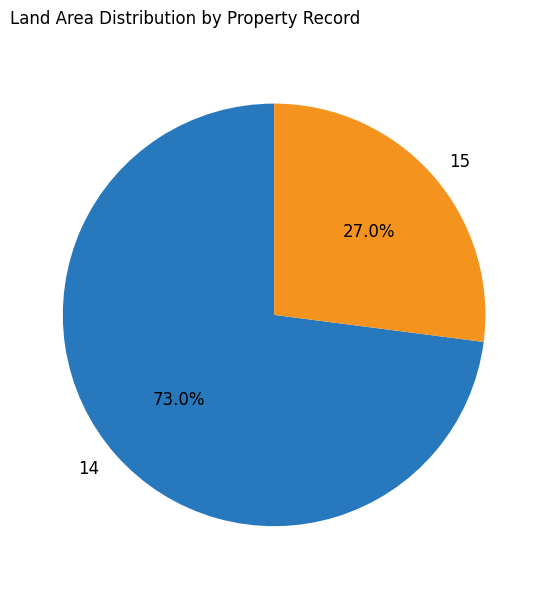

What is the largest slice in the pie chart?

14